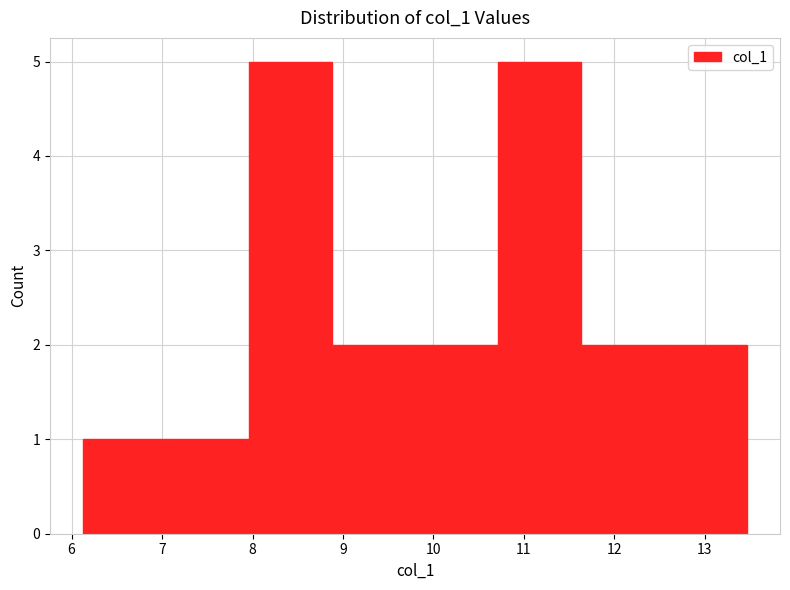

Reading left to right, list every bar in this chart as the range it spans on the x-axis followed by its height. Neither the bar edges nor the heights are printed on the chart, so give them approximately, as read against the axes.

6.1 to 7.0: 1
7.0 to 8.0: 1
8.0 to 8.9: 5
8.9 to 9.8: 2
9.8 to 10.7: 2
10.7 to 11.6: 5
11.6 to 12.5: 2
12.5 to 13.5: 2